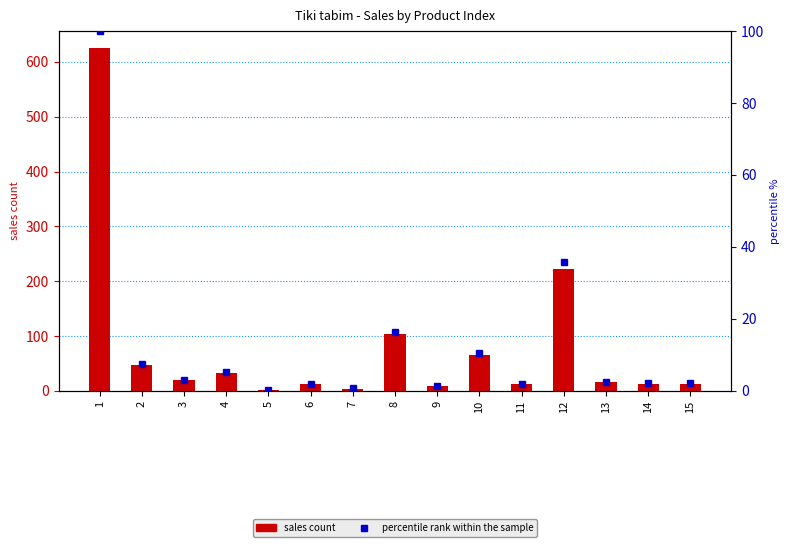

Reading left to right, extract all data points from this chart.

sales count: 1=625.0	2=47.0	3=19.0	4=32.0	5=2.0	6=12.0	7=4.0	8=103.0	9=9.0	10=66.0	11=12.0	12=223.0	13=16.0	14=13.0	15=13.0
percentile rank within the sample: 1=100.0	2=7.5	3=3.0	4=5.1	5=0.3	6=1.9	7=0.6	8=16.5	9=1.4	10=10.6	11=1.9	12=35.7	13=2.6	14=2.1	15=2.1